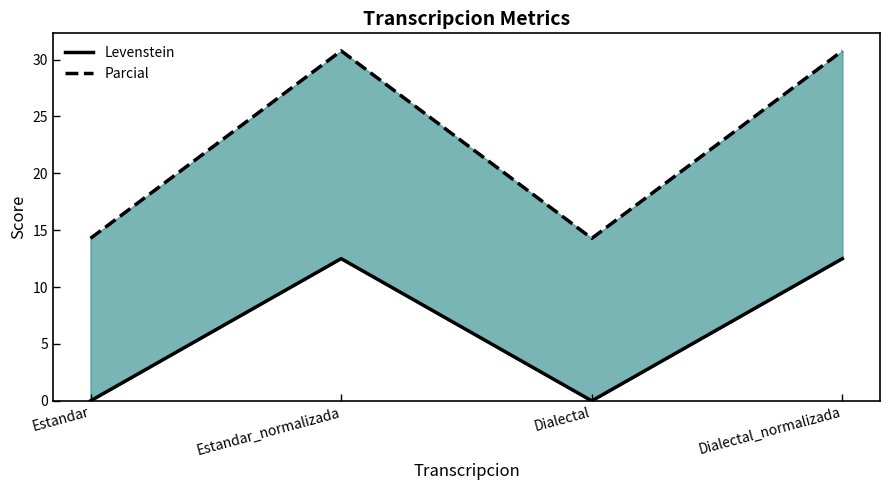

What is the sum of the Levenstein values at Estandar and Estandar_normalizada?

12.5